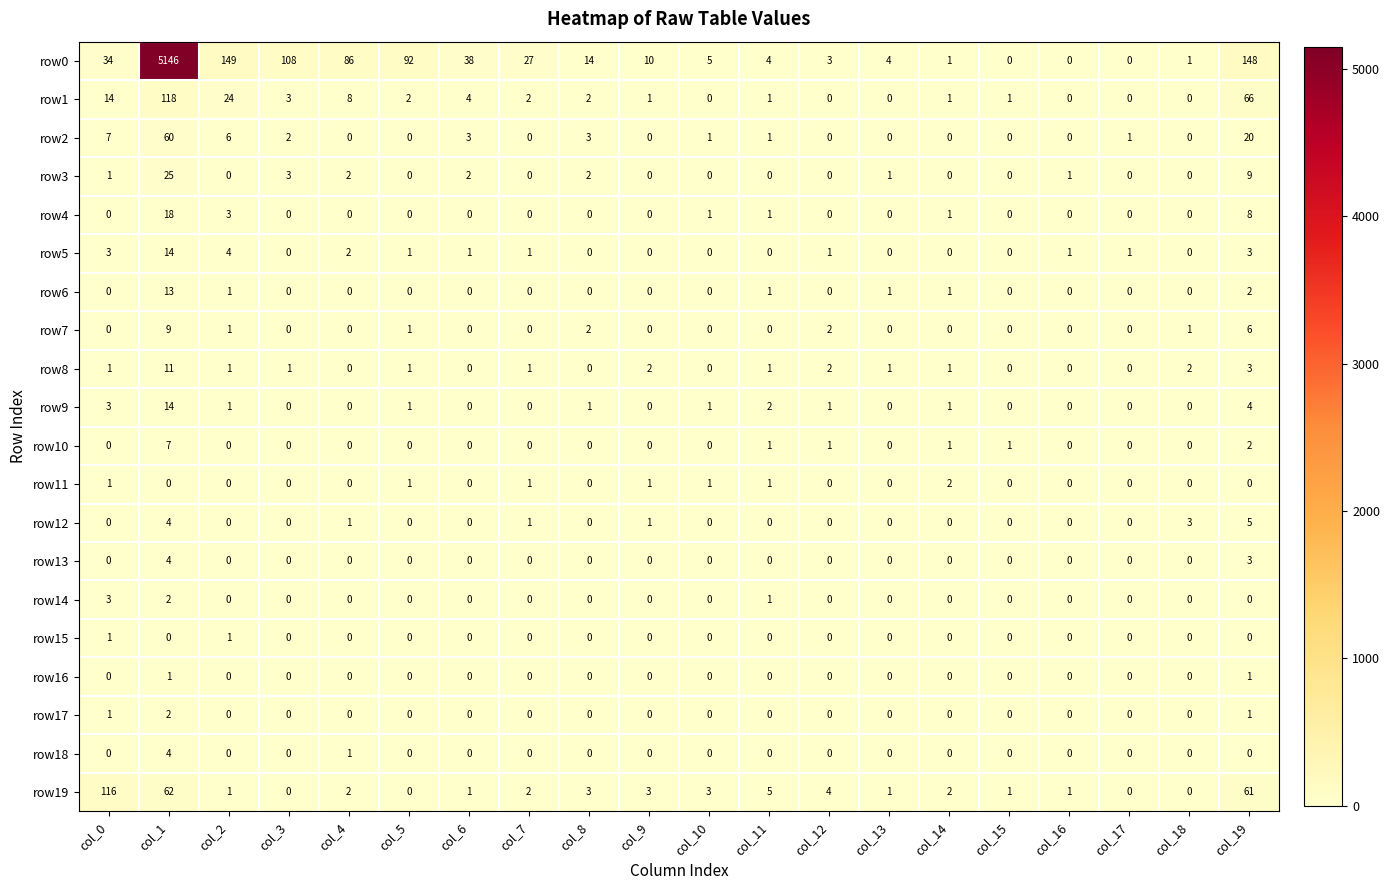

How many categories are shown in the chart?

20